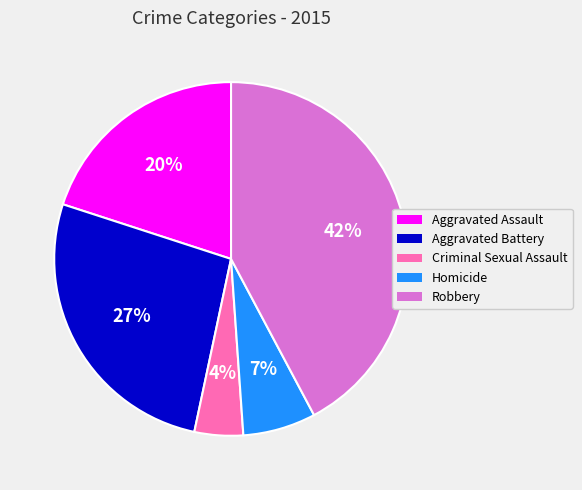

What is the ratio of the value at Robbery to the value at Aggravated Assault?

2.1